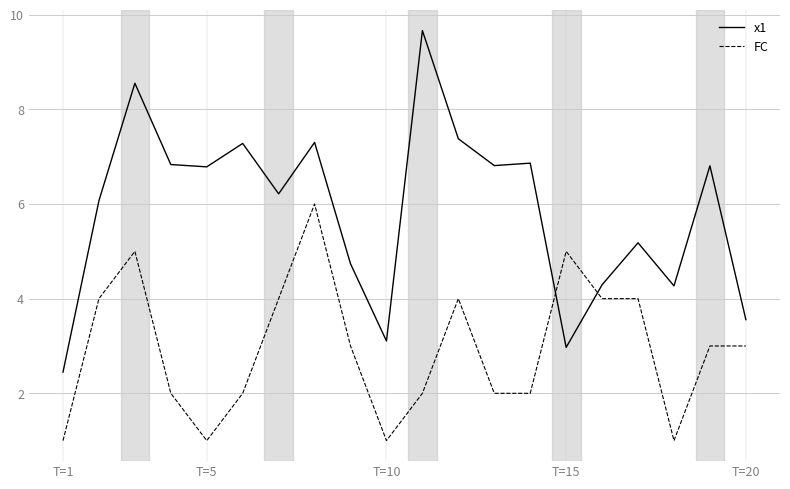

Which series has the largest total across all categories?

x1